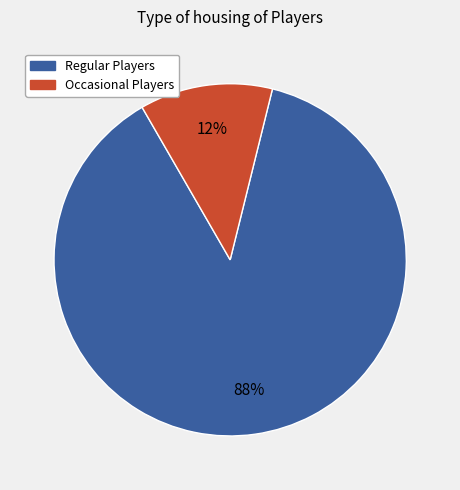

To the nearest percent, what is the difference between the largest and smallest slice percentages?

76%